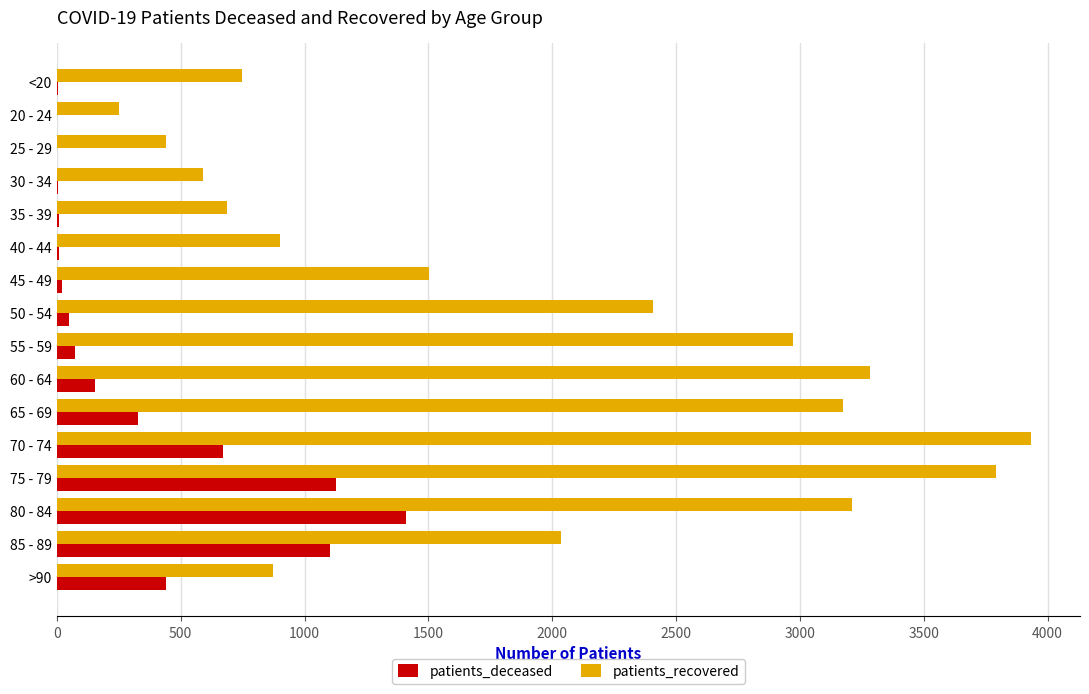

At which label is patients_recovered closest to 2093?

85 - 89